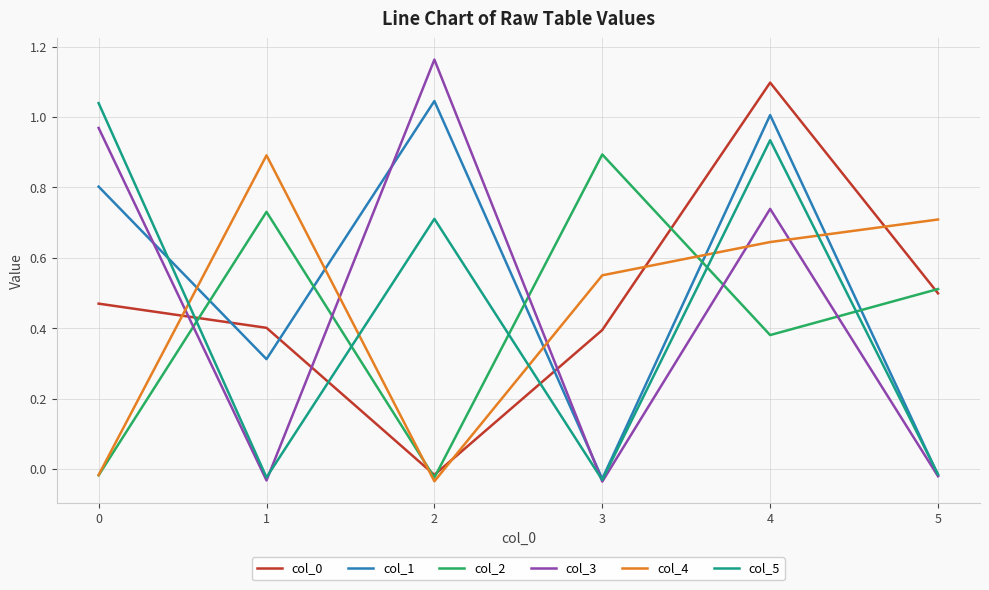

Which series has the largest range (max minus min)?

col_3